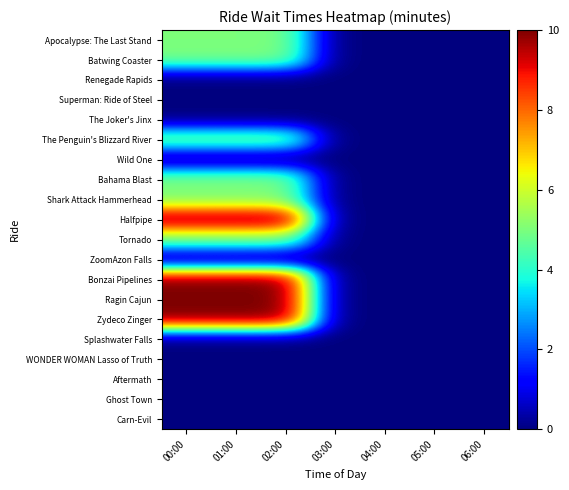

What is the maximum value shown in the chart?

10